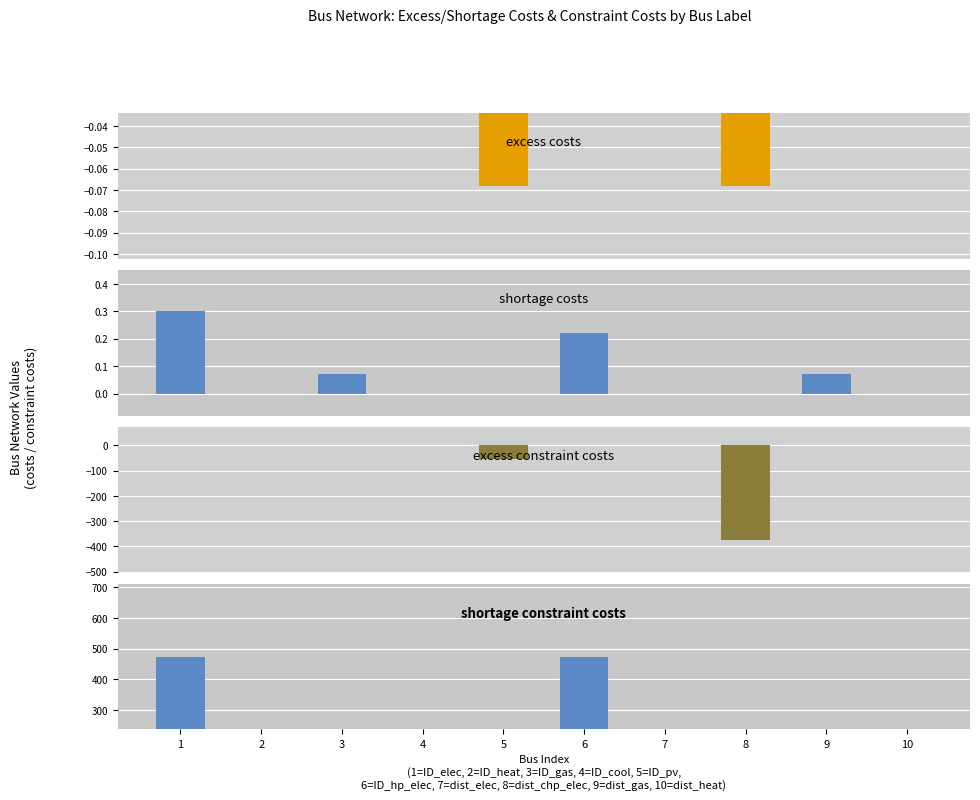

What is the smallest value displayed?

-375.0